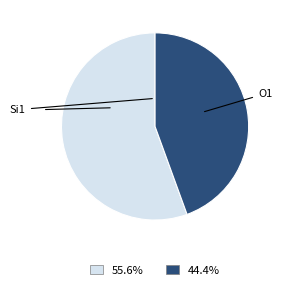

Does any single category account for the majority?

Yes